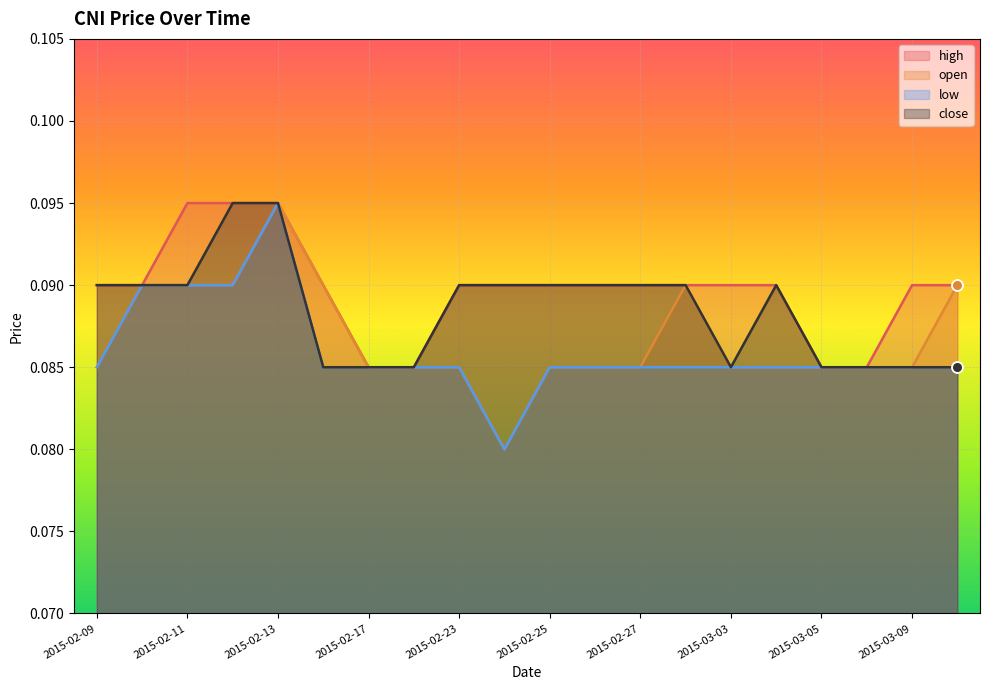

Which series reaches the maximum Y coordinate?

high